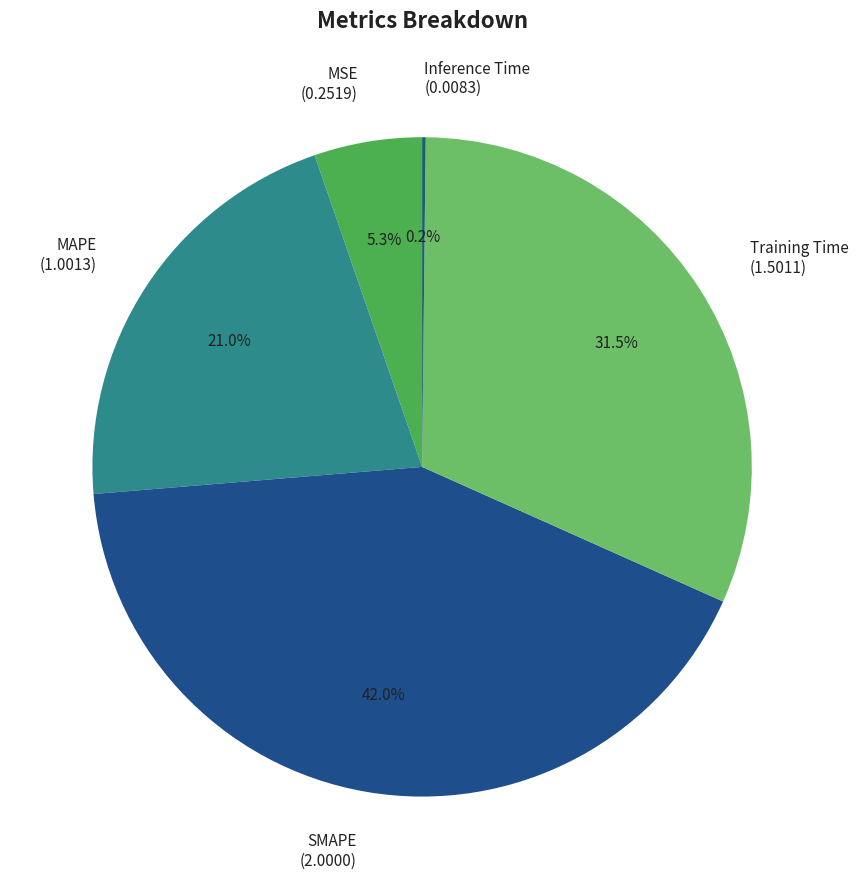

To the nearest percent, what is the average slice percentage?

20%